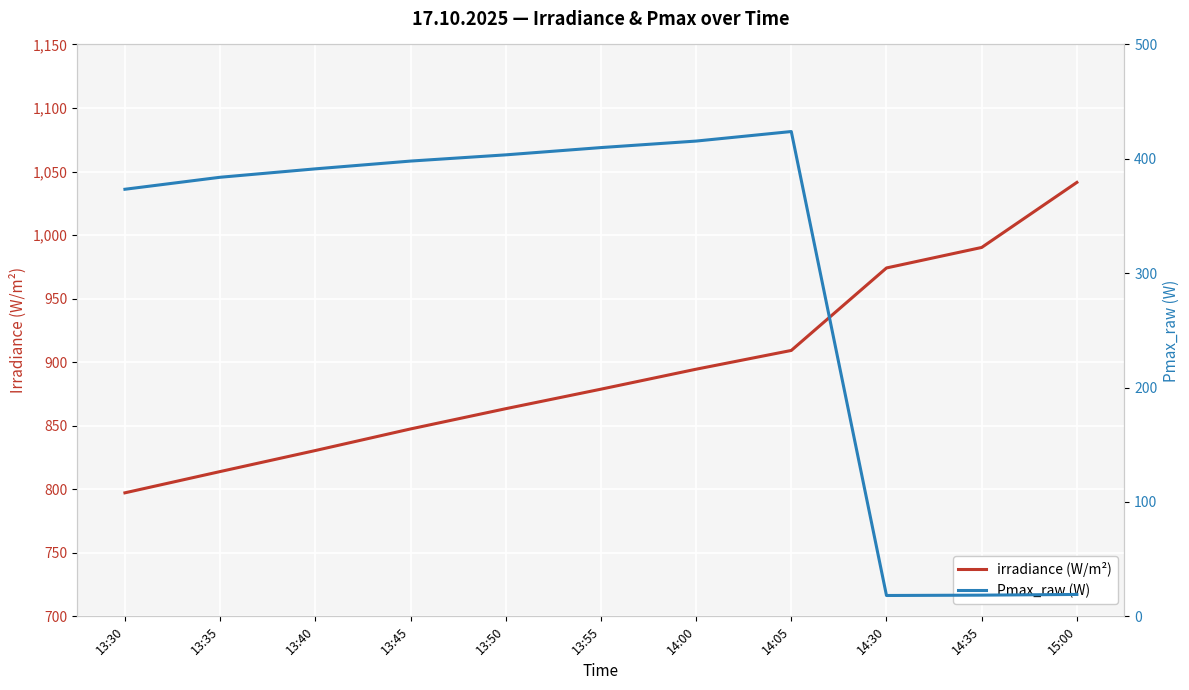

In Pmax_raw (W), how many points are lower than both neighbors (excluding endpoints)?

1